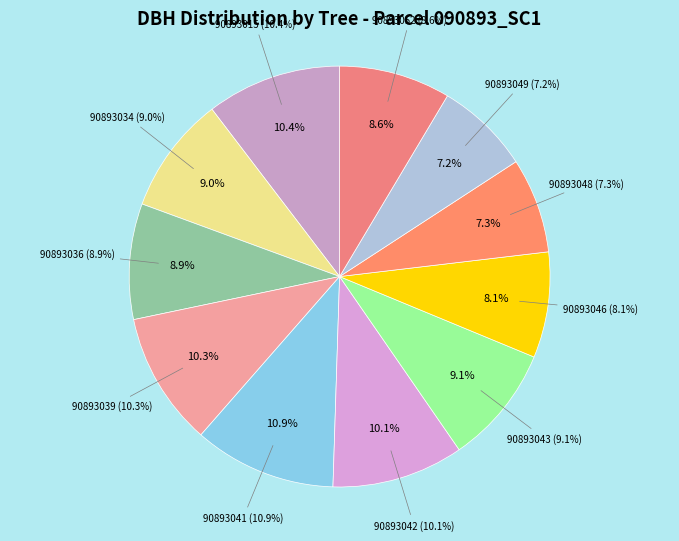

What is the total percentage of 90893043 and 90893036?

18.0%